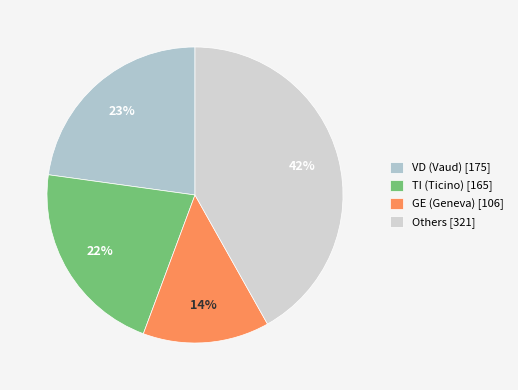

Count the number of slices in the pie.

4